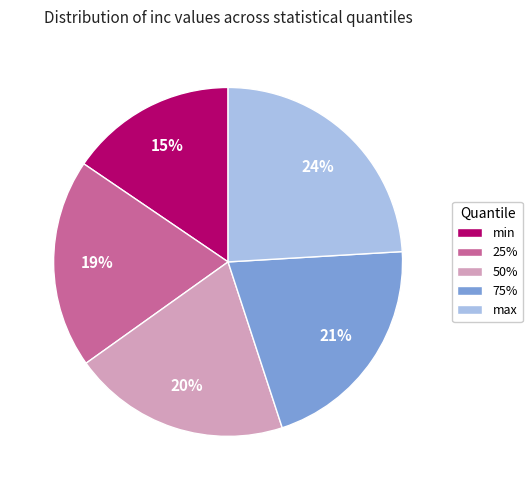

Count the number of slices in the pie.

5